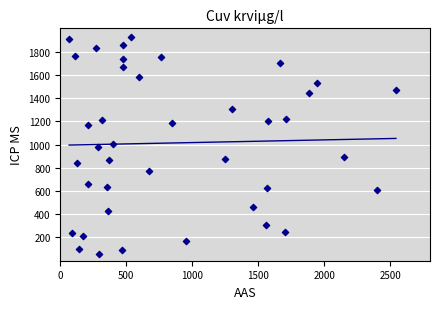

What is the range of Y values (max minus min)?

1863